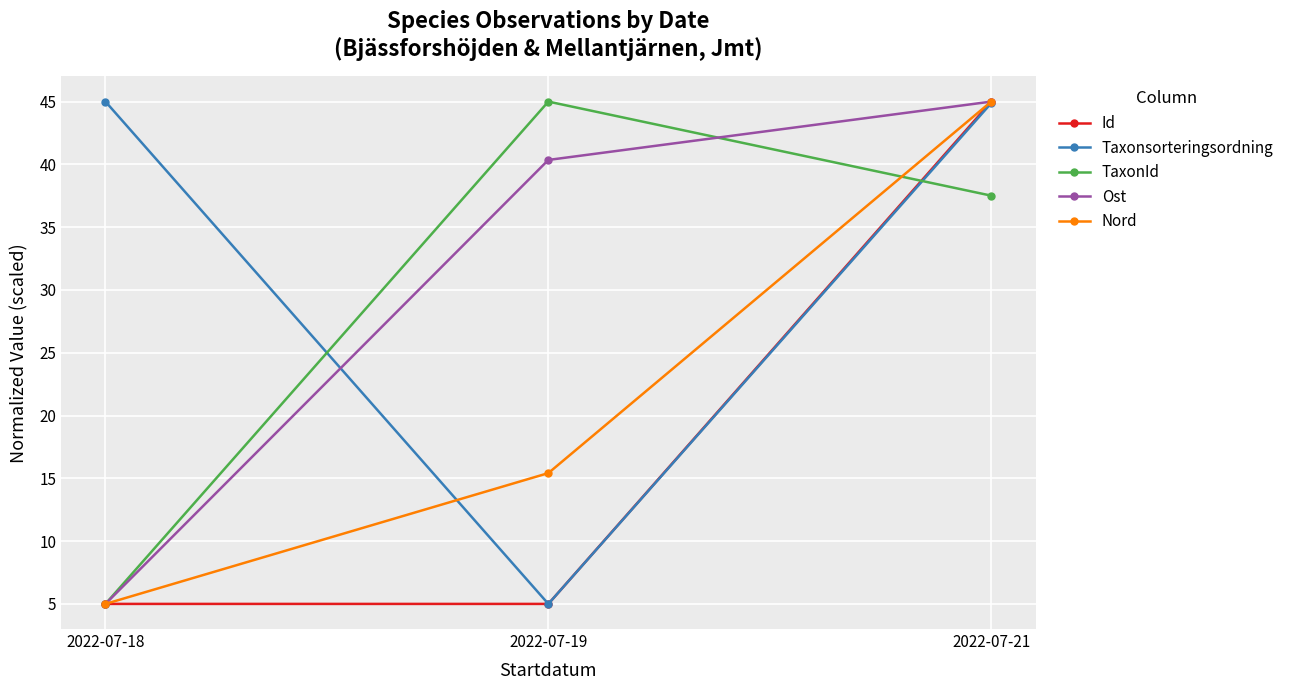

What is the spread (max minus min) of values at 2022-07-21?

7.5